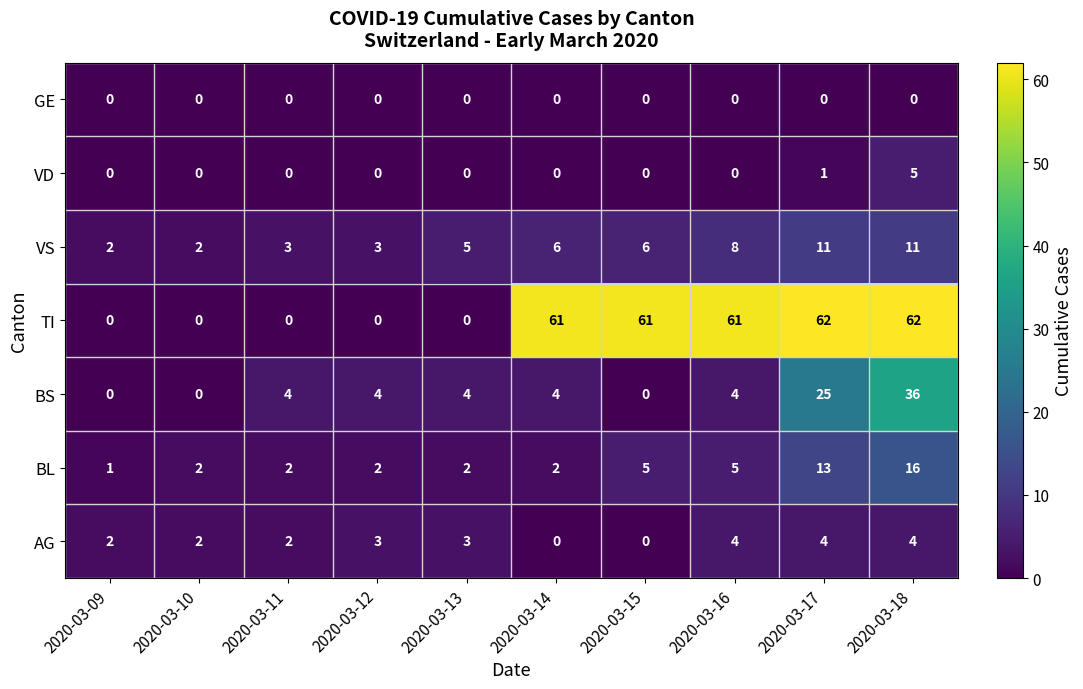

Count the VD values in the range 0 to 1.

9